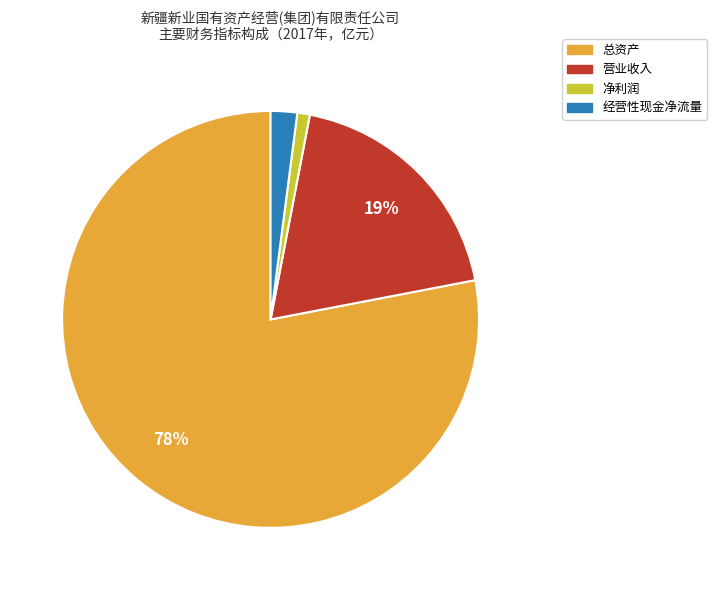

Is it true that 总资产 is 86% of the pie?

False